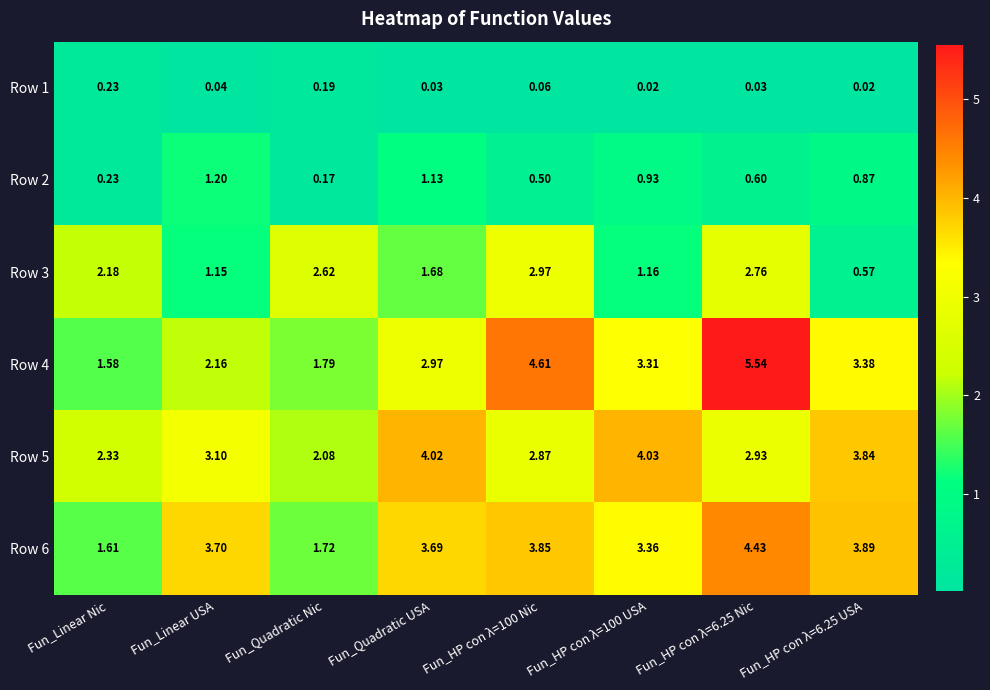

At which label does Row 6 first exceed 3?

Fun_Linear USA